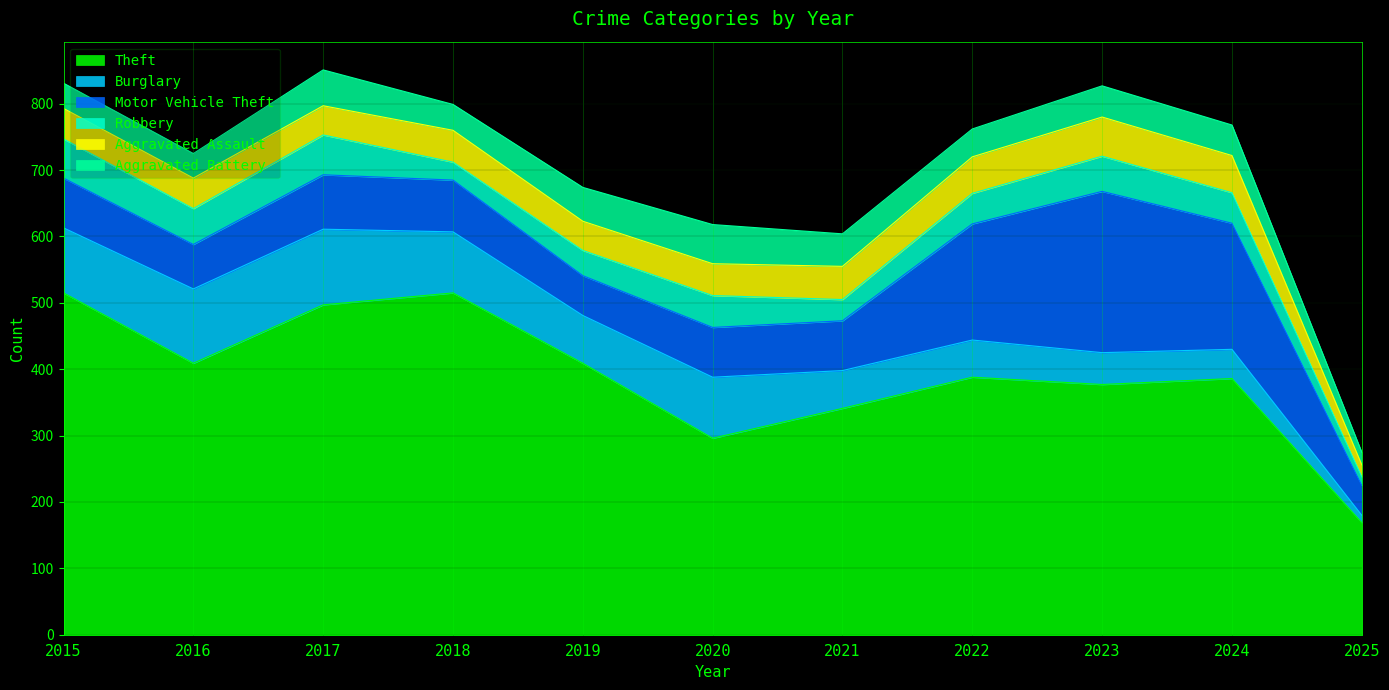

Is it true that Aggravated Assault equals 11 at 2017?

False